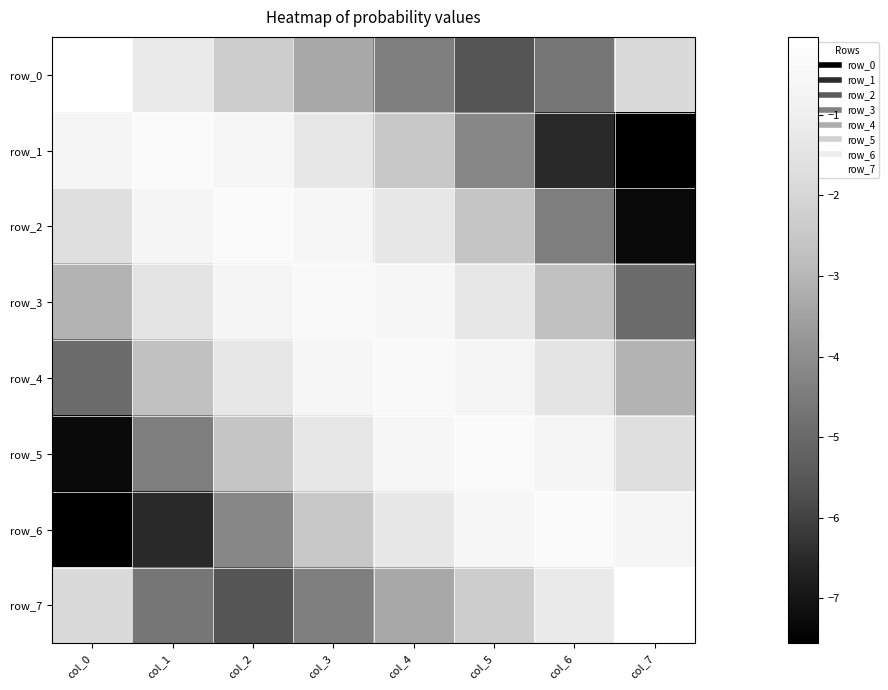

Rank the series at col_5 from highest to lowest value.

row_5, row_6, row_4, row_3, row_7, row_2, row_1, row_0